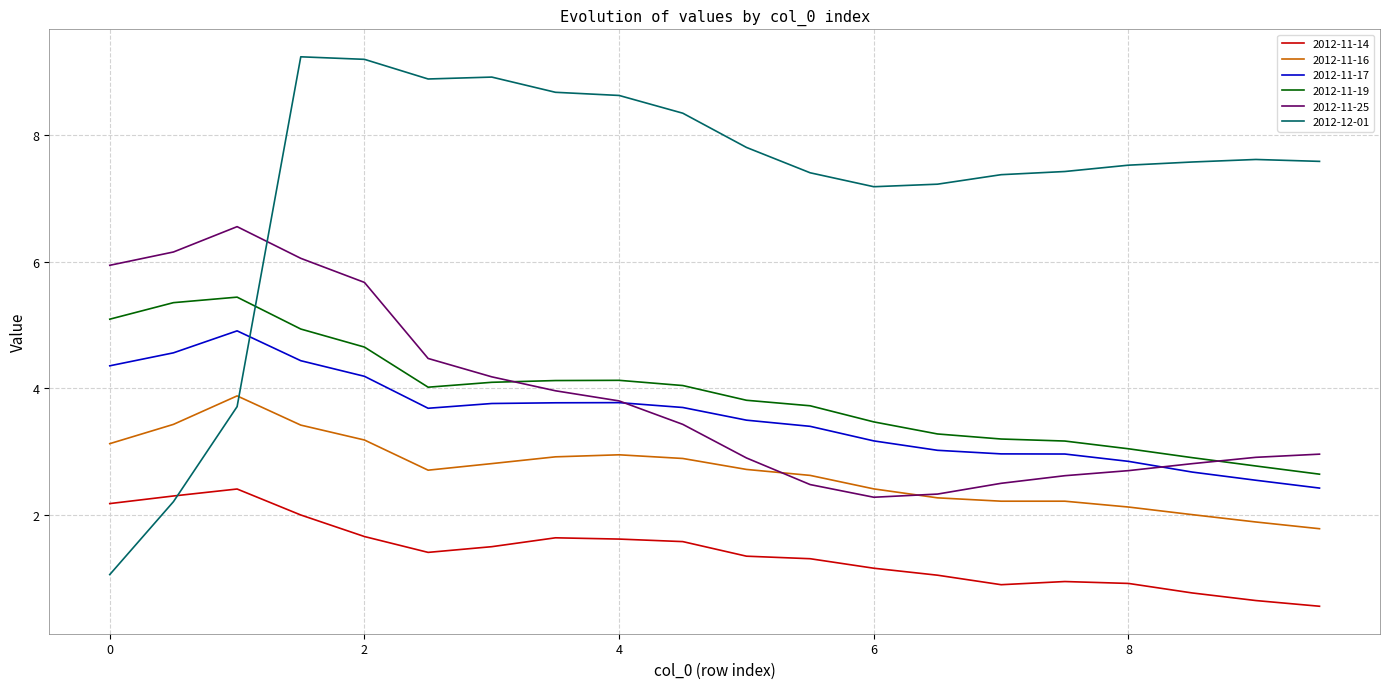

Which series has the widest spread of values?

2012-12-01